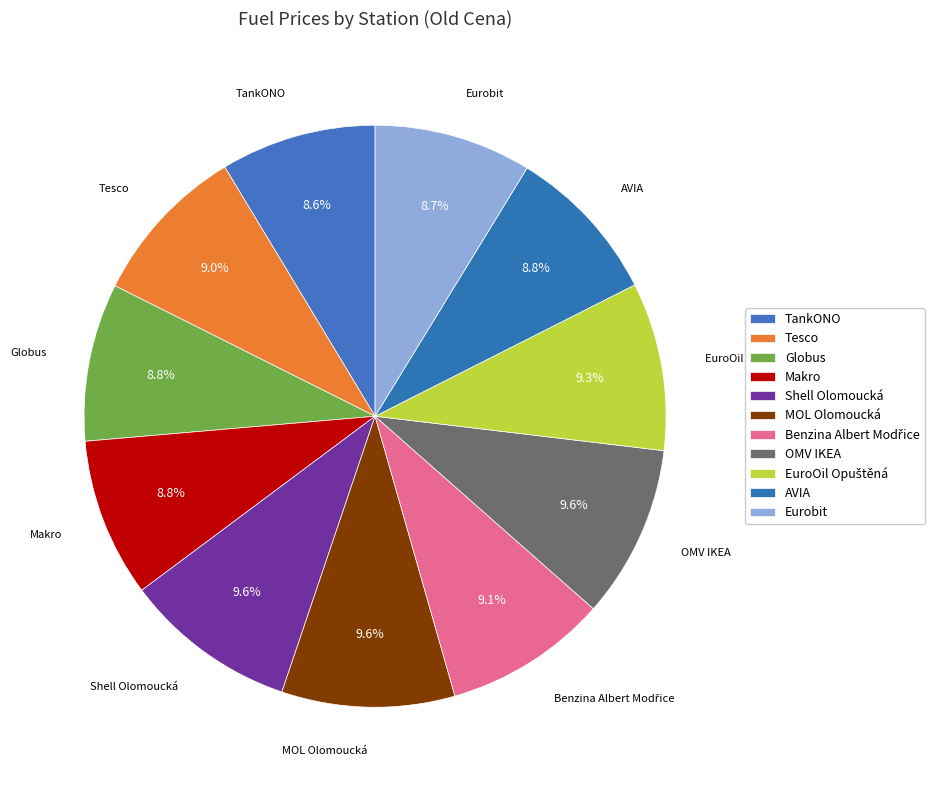

Between TankONO and EuroOil Opuštěná, which is larger?

EuroOil Opuštěná